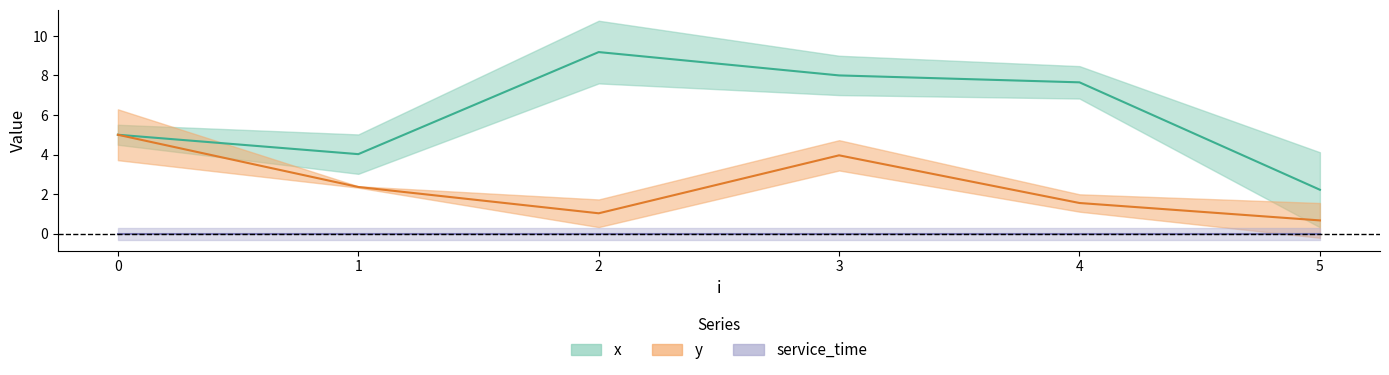

Is it true that x equals 3.1 at 3?

False